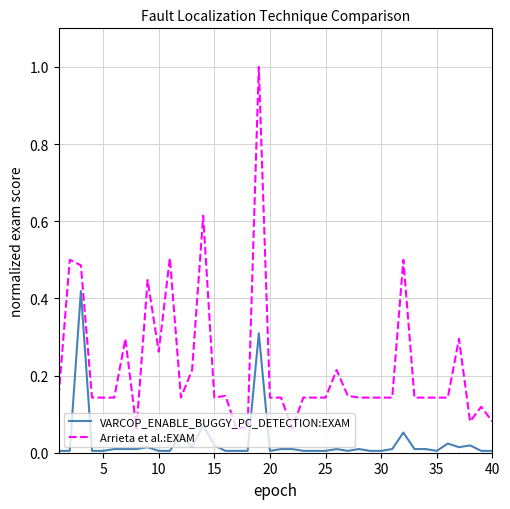

True or false: Arrieta et al.:EXAM and VARCOP_ENABLE_BUGGY_PC_DETECTION:EXAM intersect in this chart.

False